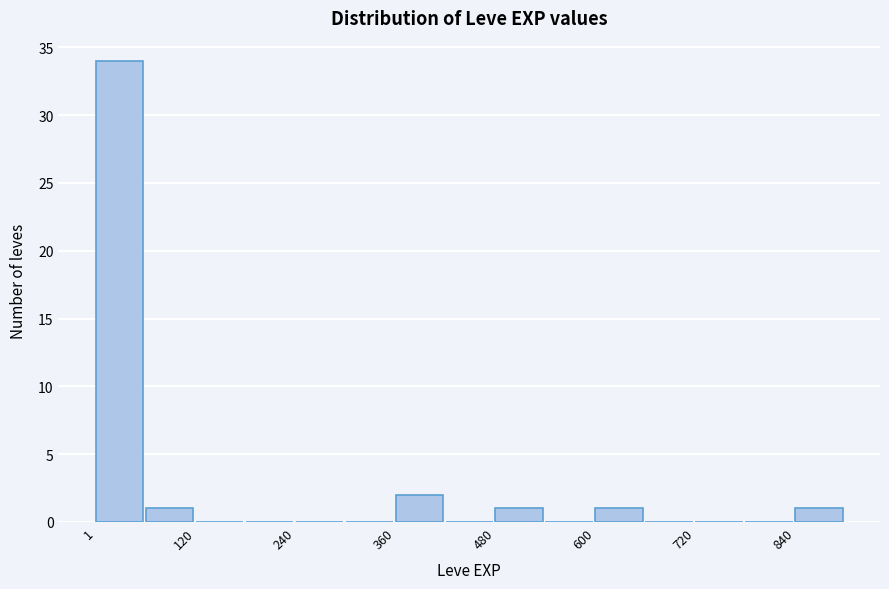

Around what value on the x-axis is the tallest bar? Give the approximate position of its centre, as read against the axis.

20